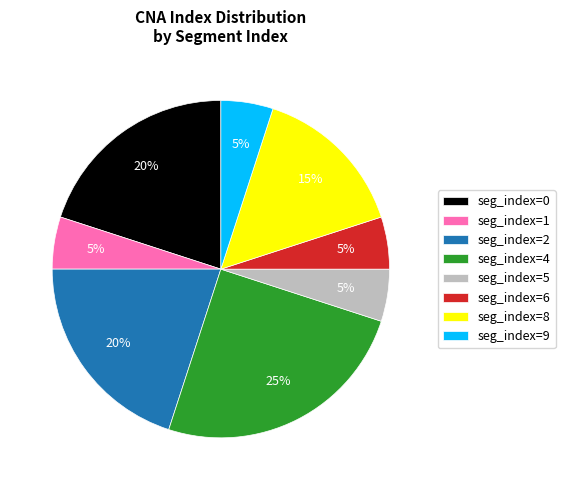

To the nearest percent, what percentage of the pie is seg_index=9?

5%